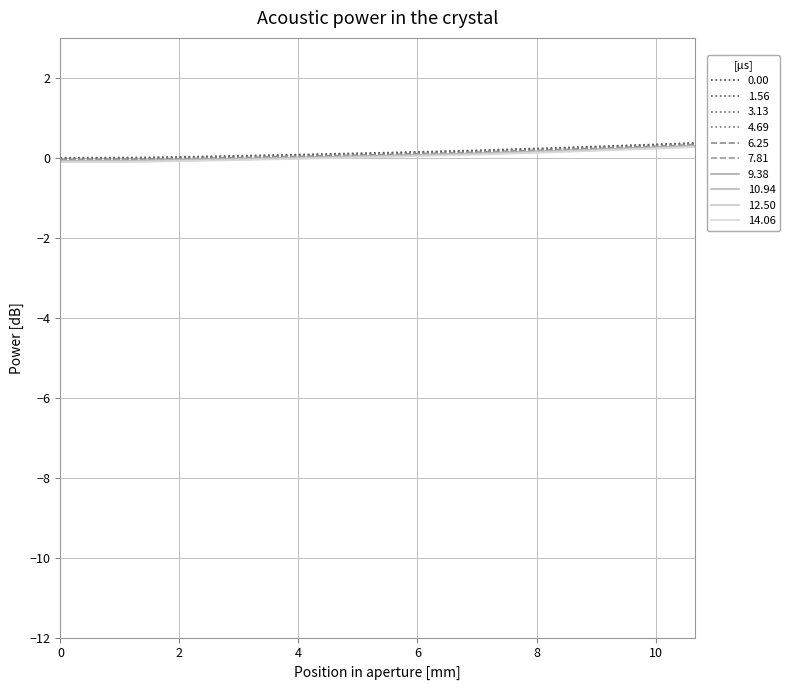

Where is the data nearest to the value 0?

2.7805